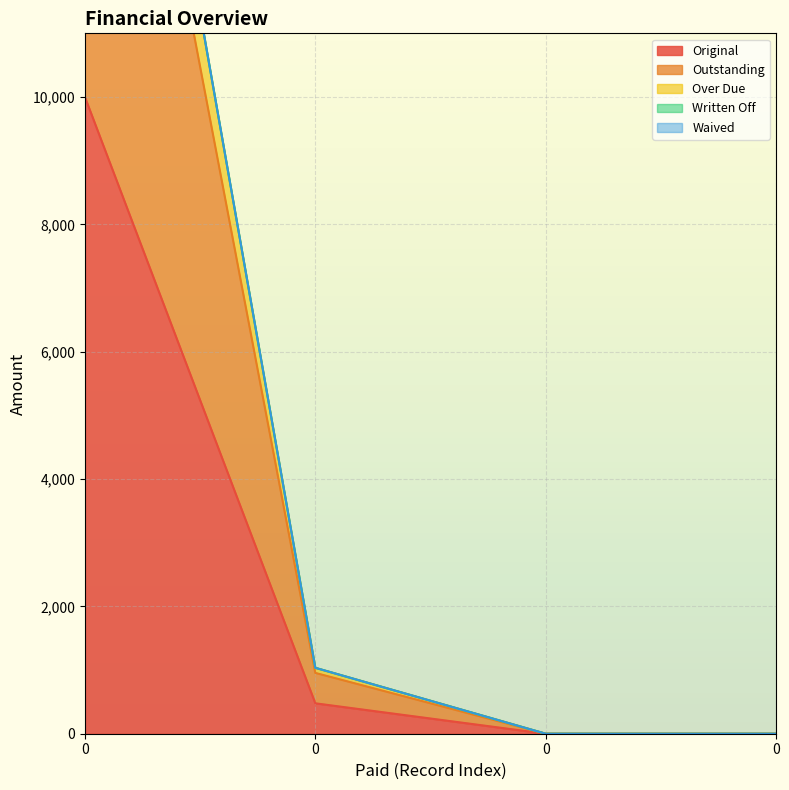

The value of Over Due at 0 is 5938.3. True or false?

False